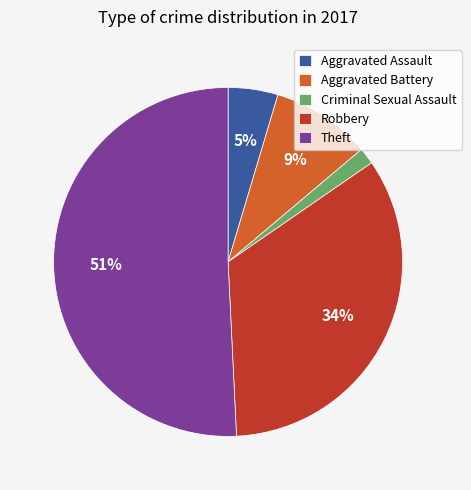

What percentage is the Criminal Sexual Assault slice, to the nearest percent?

2%